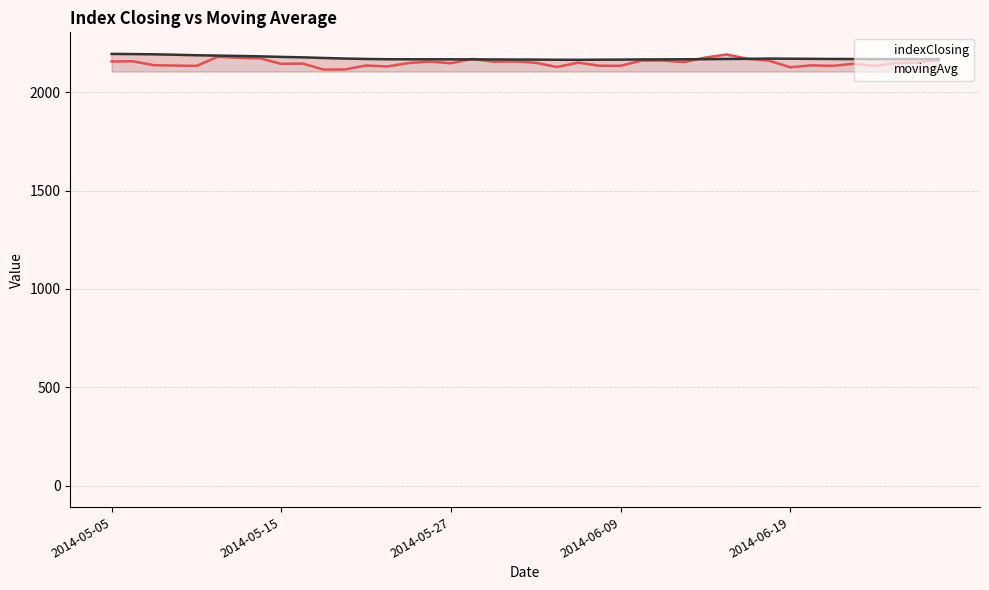

What is the difference between the maximum and minimum values in the movingAvg series?

30.0